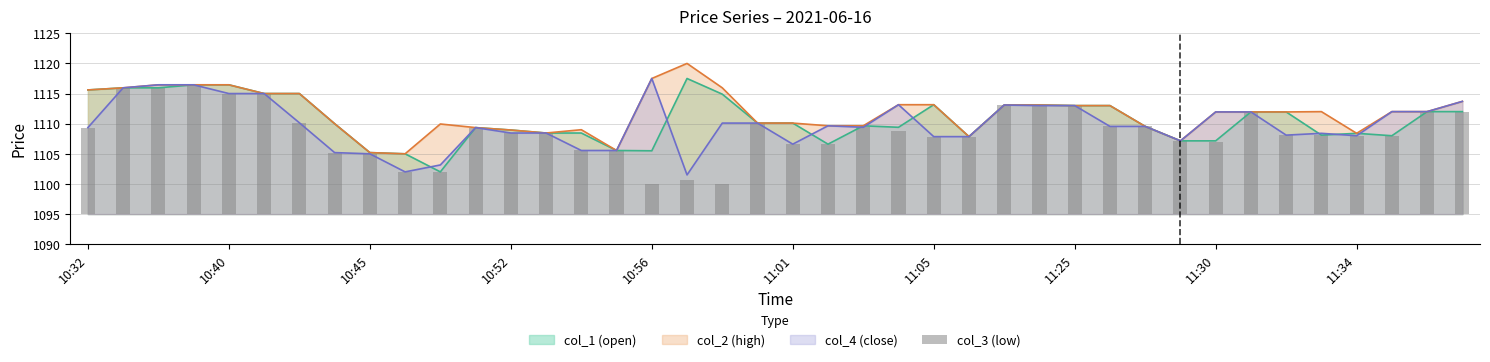

What is the change in value from 27 to 30?

-3.5